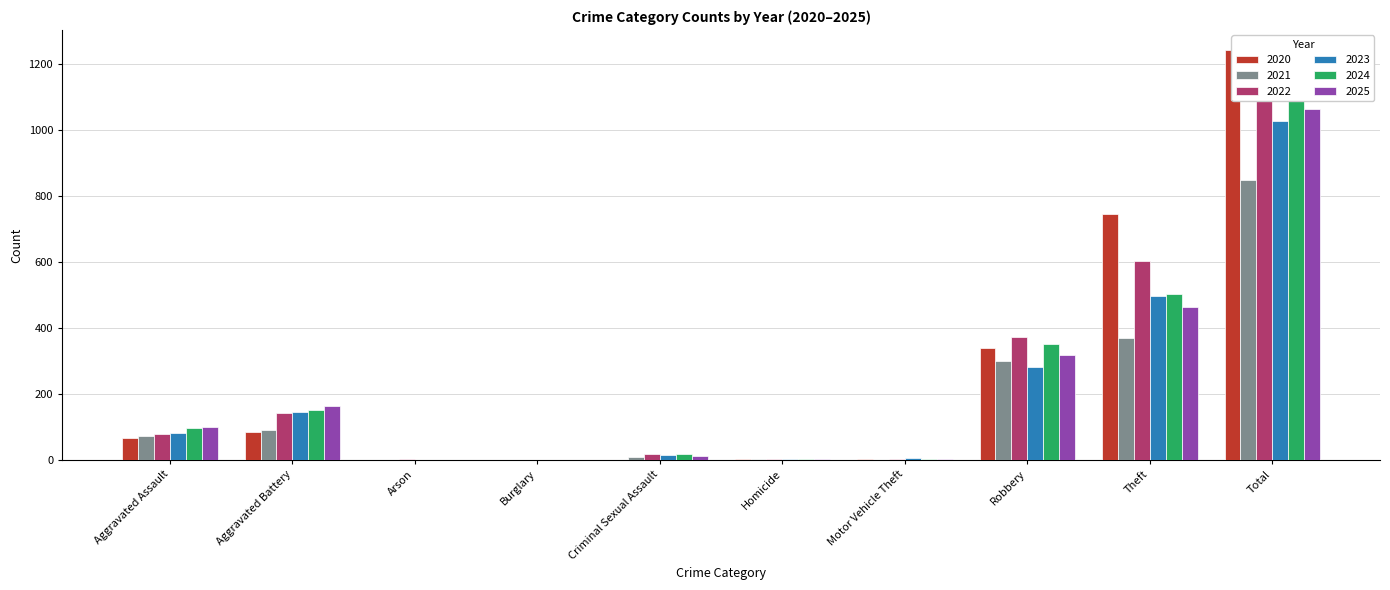

How many positive values does the 2022 series have?

9